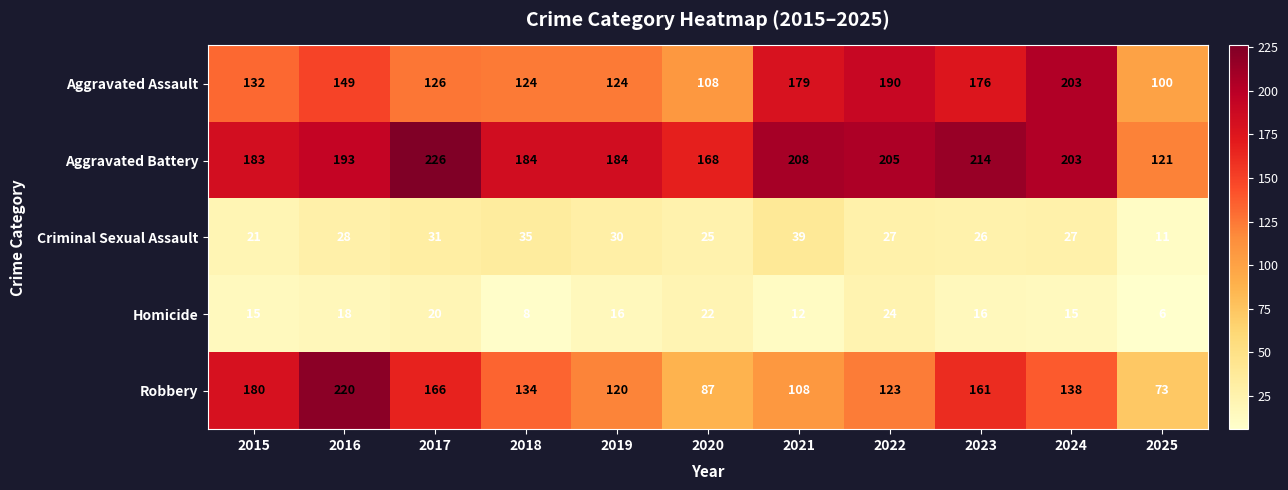

Which category has the highest value across all series?

2017